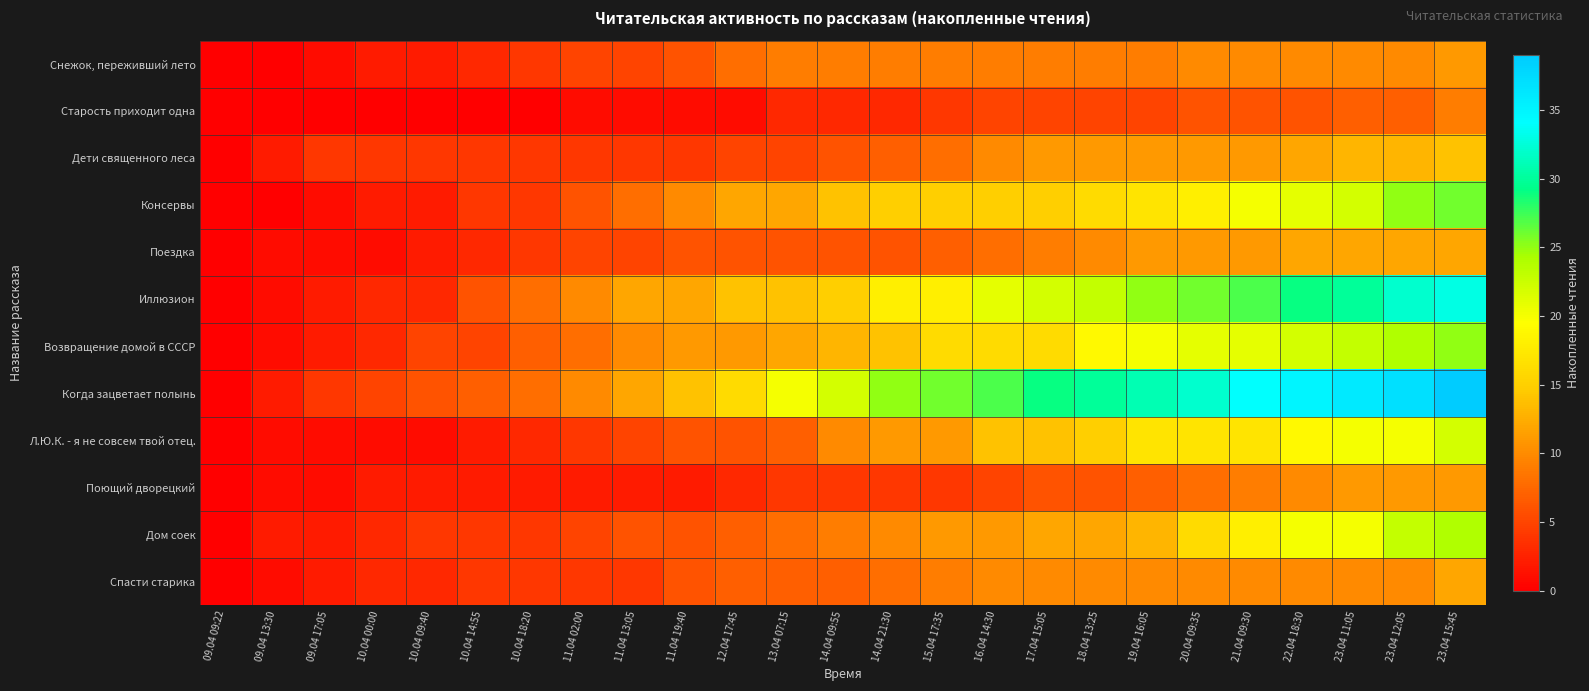

Reading right to left, what are all the values shown in this chart?

Снежок, переживший лето: 23.04 15:45=11	23.04 12:05=10	23.04 11:05=10	22.04 18:30=10	21.04 09:30=10	20.04 09:35=10	19.04 16:05=9	18.04 13:25=9	17.04 15:05=9	16.04 14:30=9	15.04 17:35=9	14.04 21:30=9	14.04 09:55=9	13.04 07:15=9	12.04 17:45=8	11.04 19:40=6	11.04 13:05=5	11.04 02:00=5	10.04 18:20=4	10.04 14:55=3	10.04 09:40=2	10.04 00:00=2	09.04 17:05=1	09.04 13:30=0	09.04 09:22=0
Старость приходит одна: 23.04 15:45=9	23.04 12:05=7	23.04 11:05=7	22.04 18:30=6	21.04 09:30=6	20.04 09:35=6	19.04 16:05=5	18.04 13:25=5	17.04 15:05=5	16.04 14:30=5	15.04 17:35=4	14.04 21:30=3	14.04 09:55=3	13.04 07:15=3	12.04 17:45=1	11.04 19:40=1	11.04 13:05=1	11.04 02:00=1	10.04 18:20=0	10.04 14:55=0	10.04 09:40=0	10.04 00:00=0	09.04 17:05=0	09.04 13:30=0	09.04 09:22=0
Дети священного леса: 23.04 15:45=14	23.04 12:05=13	23.04 11:05=13	22.04 18:30=12	21.04 09:30=11	20.04 09:35=11	19.04 16:05=11	18.04 13:25=11	17.04 15:05=11	16.04 14:30=10	15.04 17:35=8	14.04 21:30=7	14.04 09:55=6	13.04 07:15=5	12.04 17:45=5	11.04 19:40=4	11.04 13:05=4	11.04 02:00=4	10.04 18:20=4	10.04 14:55=4	10.04 09:40=4	10.04 00:00=4	09.04 17:05=4	09.04 13:30=2	09.04 09:22=0
Консервы: 23.04 15:45=26	23.04 12:05=25	23.04 11:05=22	22.04 18:30=21	21.04 09:30=20	20.04 09:35=18	19.04 16:05=17	18.04 13:25=16	17.04 15:05=15	16.04 14:30=15	15.04 17:35=15	14.04 21:30=15	14.04 09:55=14	13.04 07:15=12	12.04 17:45=12	11.04 19:40=10	11.04 13:05=8	11.04 02:00=6	10.04 18:20=4	10.04 14:55=4	10.04 09:40=2	10.04 00:00=2	09.04 17:05=1	09.04 13:30=0	09.04 09:22=0
Поездка: 23.04 15:45=12	23.04 12:05=12	23.04 11:05=12	22.04 18:30=12	21.04 09:30=11	20.04 09:35=11	19.04 16:05=11	18.04 13:25=10	17.04 15:05=9	16.04 14:30=8	15.04 17:35=7	14.04 21:30=6	14.04 09:55=6	13.04 07:15=6	12.04 17:45=6	11.04 19:40=6	11.04 13:05=5	11.04 02:00=5	10.04 18:20=4	10.04 14:55=3	10.04 09:40=2	10.04 00:00=1	09.04 17:05=1	09.04 13:30=1	09.04 09:22=0
Иллюзион: 23.04 15:45=33	23.04 12:05=32	23.04 11:05=30	22.04 18:30=29	21.04 09:30=27	20.04 09:35=26	19.04 16:05=25	18.04 13:25=23	17.04 15:05=22	16.04 14:30=21	15.04 17:35=18	14.04 21:30=18	14.04 09:55=15	13.04 07:15=14	12.04 17:45=14	11.04 19:40=12	11.04 13:05=12	11.04 02:00=10	10.04 18:20=8	10.04 14:55=6	10.04 09:40=3	10.04 00:00=3	09.04 17:05=2	09.04 13:30=1	09.04 09:22=0
Возвращение домой в СССР: 23.04 15:45=25	23.04 12:05=24	23.04 11:05=23	22.04 18:30=22	21.04 09:30=21	20.04 09:35=21	19.04 16:05=20	18.04 13:25=19	17.04 15:05=16	16.04 14:30=16	15.04 17:35=16	14.04 21:30=14	14.04 09:55=13	13.04 07:15=12	12.04 17:45=11	11.04 19:40=11	11.04 13:05=10	11.04 02:00=8	10.04 18:20=7	10.04 14:55=5	10.04 09:40=5	10.04 00:00=3	09.04 17:05=2	09.04 13:30=1	09.04 09:22=0
Когда зацветает полынь: 23.04 15:45=39	23.04 12:05=37	23.04 11:05=36	22.04 18:30=35	21.04 09:30=34	20.04 09:35=32	19.04 16:05=31	18.04 13:25=30	17.04 15:05=29	16.04 14:30=27	15.04 17:35=26	14.04 21:30=25	14.04 09:55=22	13.04 07:15=20	12.04 17:45=16	11.04 19:40=14	11.04 13:05=12	11.04 02:00=10	10.04 18:20=8	10.04 14:55=7	10.04 09:40=6	10.04 00:00=5	09.04 17:05=4	09.04 13:30=2	09.04 09:22=0
Л.Ю.К. - я не совсем твой отец.: 23.04 15:45=22	23.04 12:05=20	23.04 11:05=20	22.04 18:30=19	21.04 09:30=17	20.04 09:35=17	19.04 16:05=17	18.04 13:25=15	17.04 15:05=14	16.04 14:30=14	15.04 17:35=11	14.04 21:30=11	14.04 09:55=10	13.04 07:15=7	12.04 17:45=6	11.04 19:40=6	11.04 13:05=5	11.04 02:00=4	10.04 18:20=3	10.04 14:55=2	10.04 09:40=1	10.04 00:00=1	09.04 17:05=1	09.04 13:30=1	09.04 09:22=0
Поющий дворецкий: 23.04 15:45=11	23.04 12:05=11	23.04 11:05=11	22.04 18:30=10	21.04 09:30=9	20.04 09:35=8	19.04 16:05=7	18.04 13:25=6	17.04 15:05=6	16.04 14:30=5	15.04 17:35=4	14.04 21:30=4	14.04 09:55=4	13.04 07:15=4	12.04 17:45=3	11.04 19:40=2	11.04 13:05=2	11.04 02:00=2	10.04 18:20=2	10.04 14:55=2	10.04 09:40=2	10.04 00:00=2	09.04 17:05=1	09.04 13:30=1	09.04 09:22=0
Дом соек: 23.04 15:45=24	23.04 12:05=23	23.04 11:05=20	22.04 18:30=20	21.04 09:30=18	20.04 09:35=16	19.04 16:05=13	18.04 13:25=12	17.04 15:05=12	16.04 14:30=11	15.04 17:35=11	14.04 21:30=10	14.04 09:55=9	13.04 07:15=8	12.04 17:45=7	11.04 19:40=6	11.04 13:05=6	11.04 02:00=5	10.04 18:20=4	10.04 14:55=4	10.04 09:40=4	10.04 00:00=3	09.04 17:05=2	09.04 13:30=2	09.04 09:22=0
Спасти старика: 23.04 15:45=12	23.04 12:05=10	23.04 11:05=10	22.04 18:30=10	21.04 09:30=10	20.04 09:35=10	19.04 16:05=10	18.04 13:25=10	17.04 15:05=10	16.04 14:30=10	15.04 17:35=9	14.04 21:30=8	14.04 09:55=7	13.04 07:15=7	12.04 17:45=7	11.04 19:40=6	11.04 13:05=4	11.04 02:00=4	10.04 18:20=4	10.04 14:55=4	10.04 09:40=3	10.04 00:00=3	09.04 17:05=2	09.04 13:30=1	09.04 09:22=0